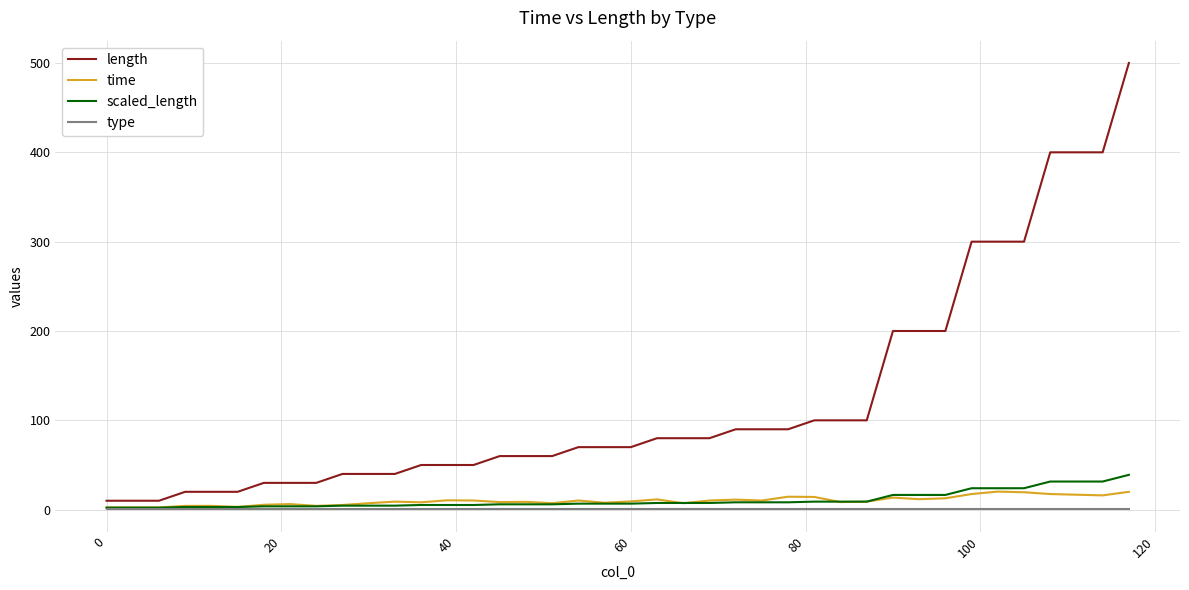

What is the greatest value displayed?

500.0